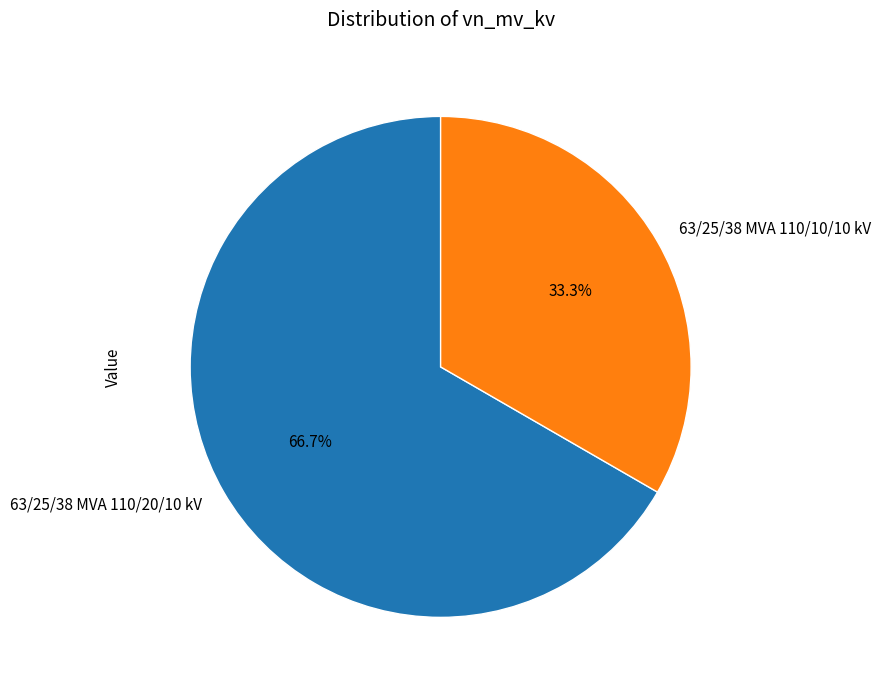

To the nearest percent, what is the difference between the largest and smallest slice percentages?

33%